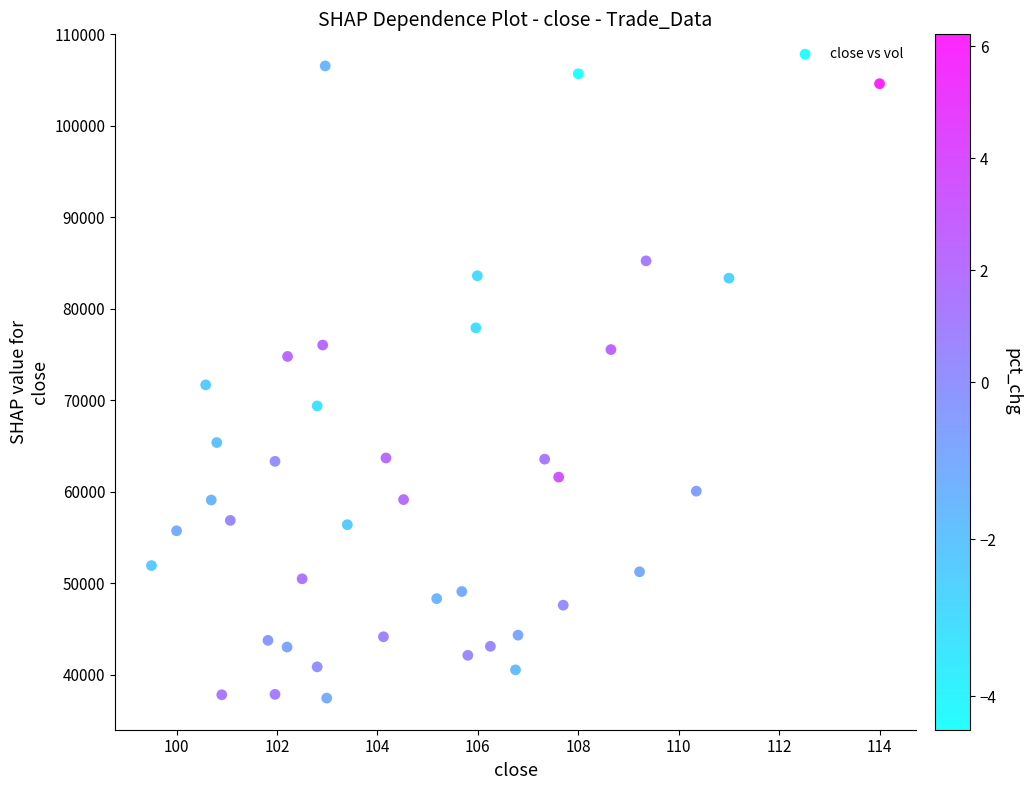

What is the range of Y values (max minus min)?

69102.3